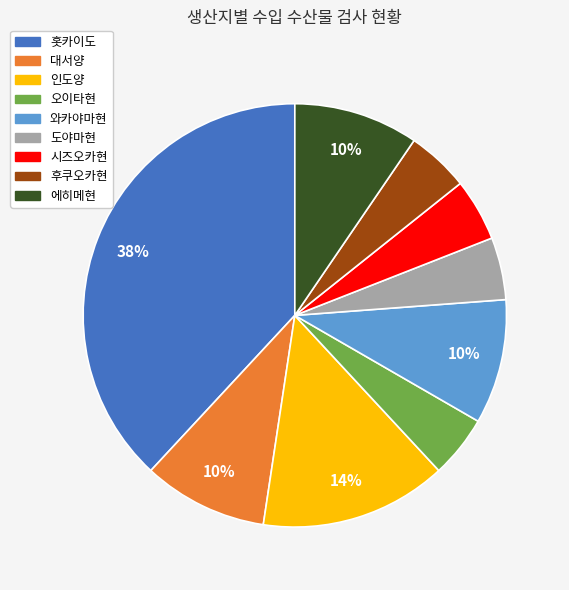

Which slice is the largest?

홋카이도